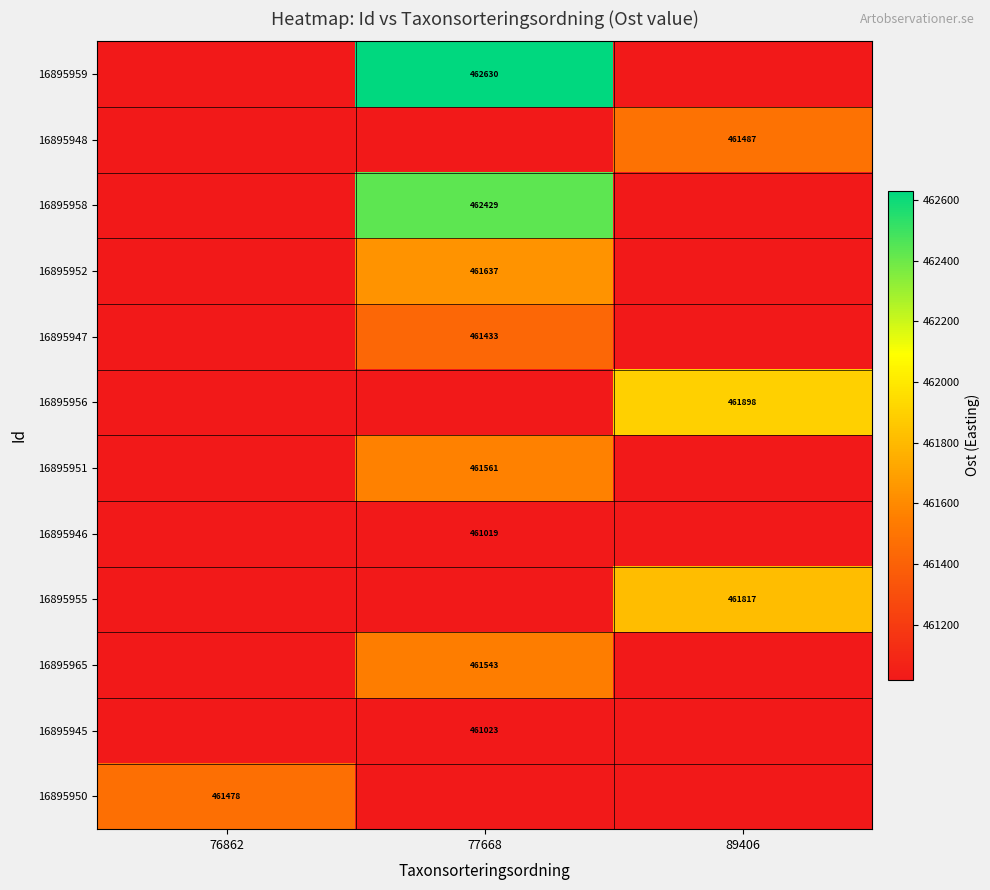

What is the total value across all series at 76862?

5532687.9